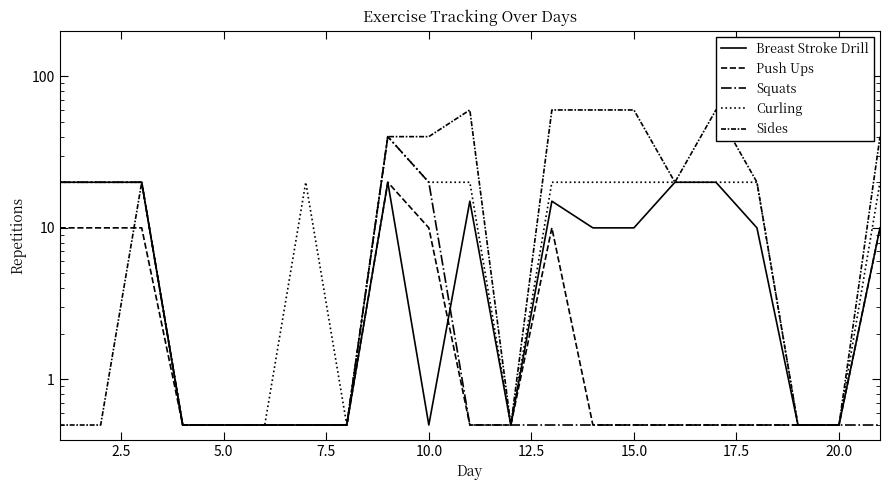

How many interior local valleys does the Curling series have?

2